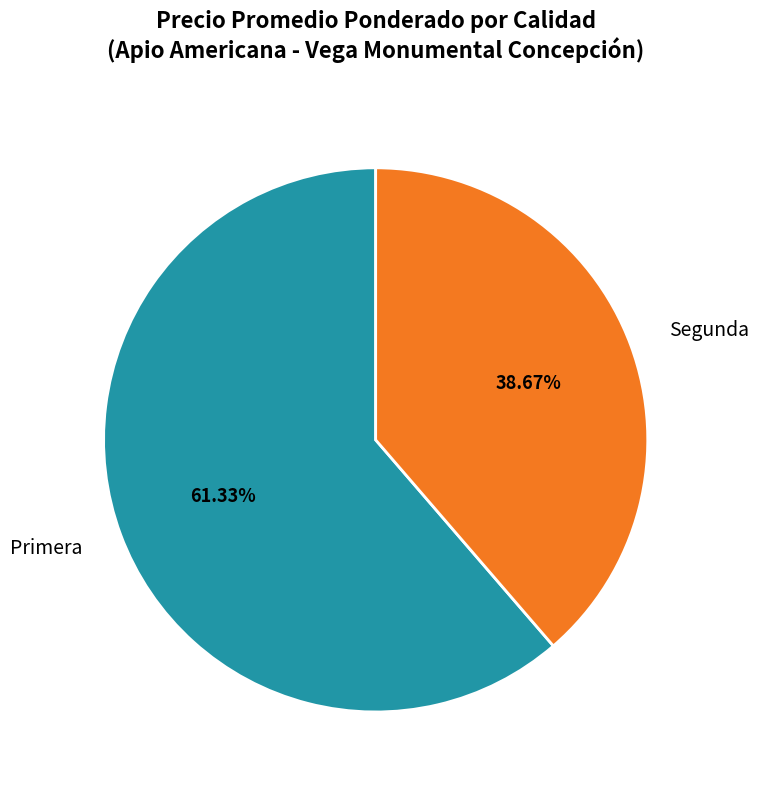

Is there any slice that represents more than half of the pie?

Yes